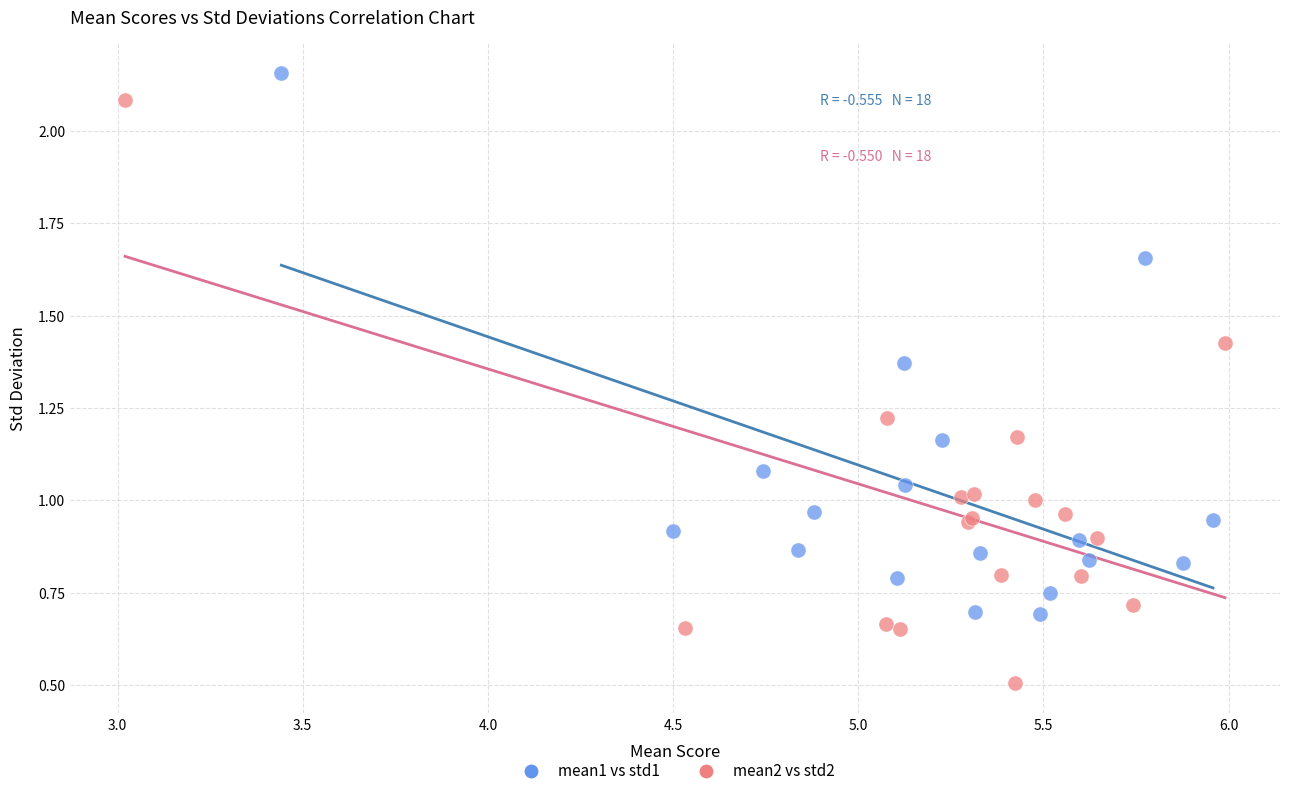

Which series contains the highest Y value?

mean1 vs std1